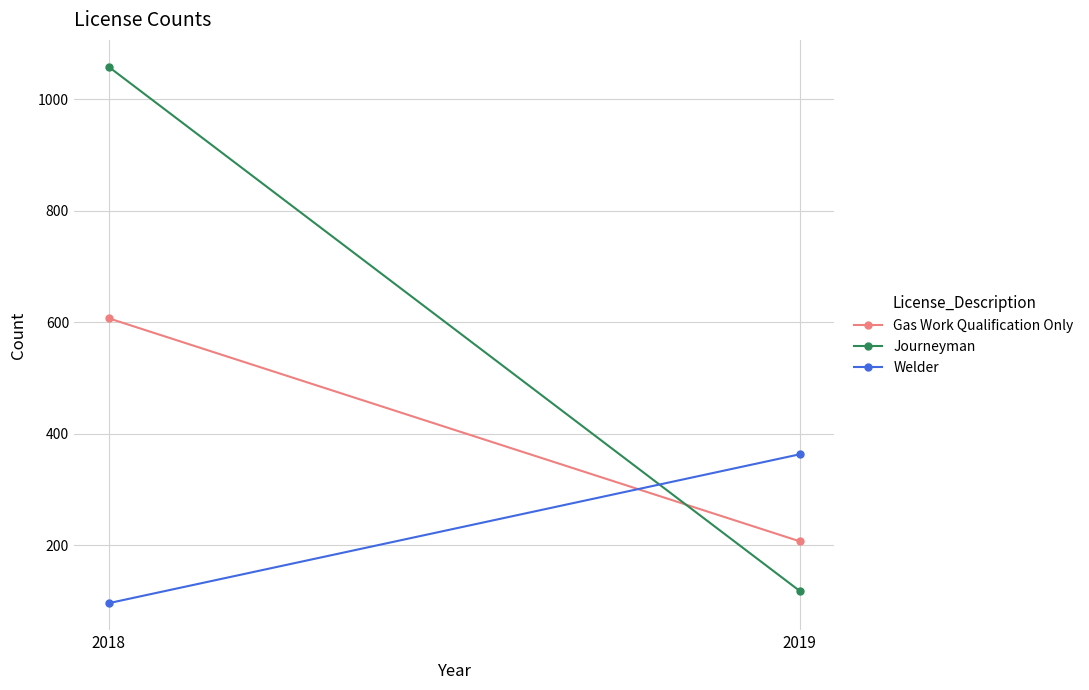

What is the total value across all series at 2018?

1761